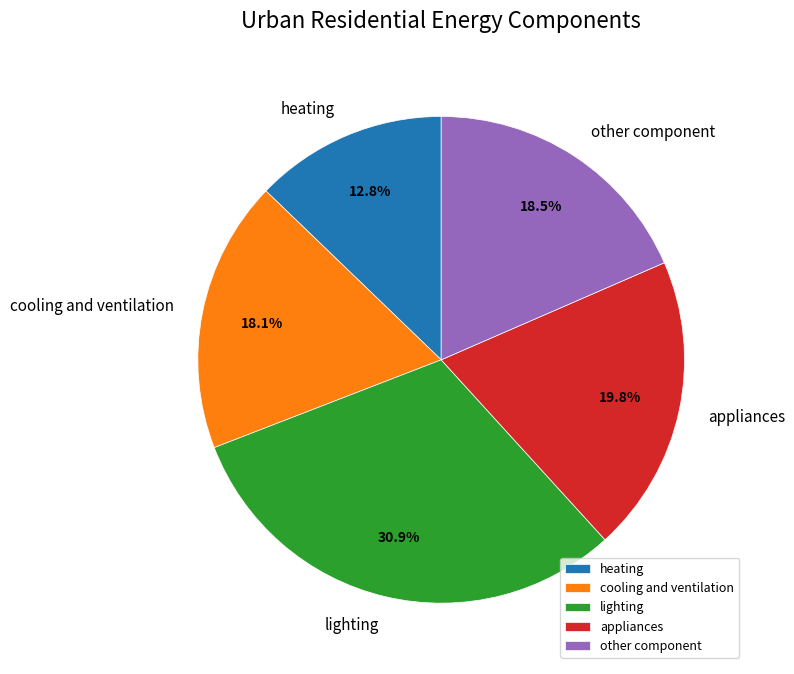

To the nearest percent, what is the difference between the lighting and appliances slice percentages?

11%